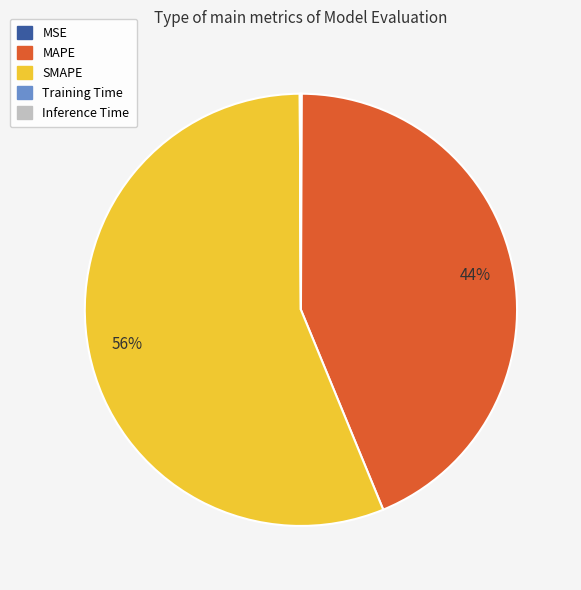

The SMAPE slice represents 56% of the pie. True or false?

True